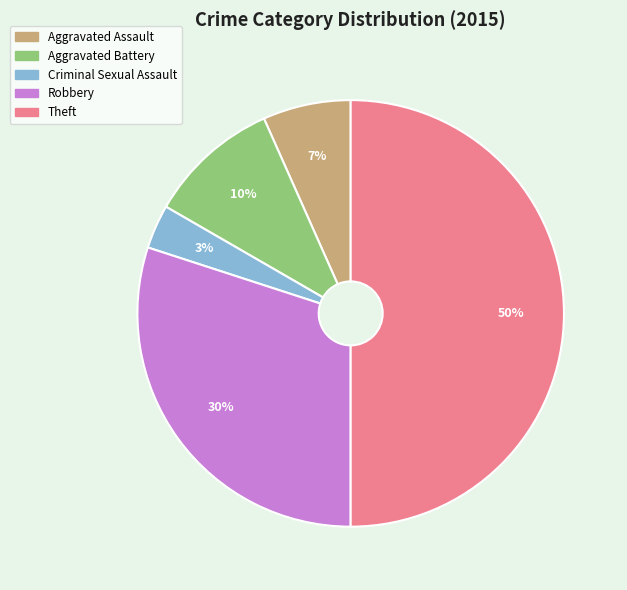

Do Aggravated Assault and Robbery together represent more than half of the pie?

No